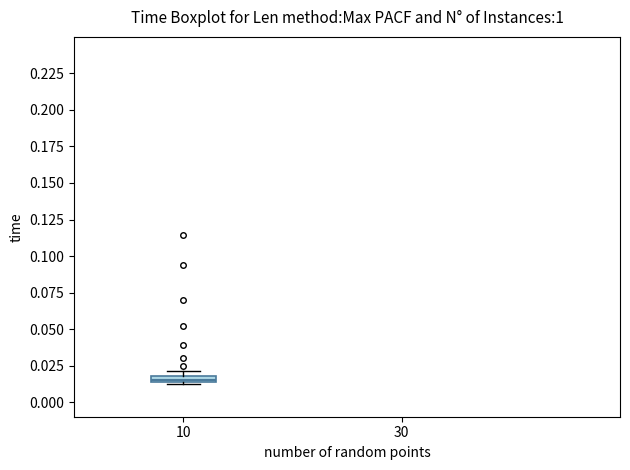

Where is the lower edge of the box at x = 10 on the y-axis? The values are not printed on the chart, so give them approximately, as read against the axis.

0.015